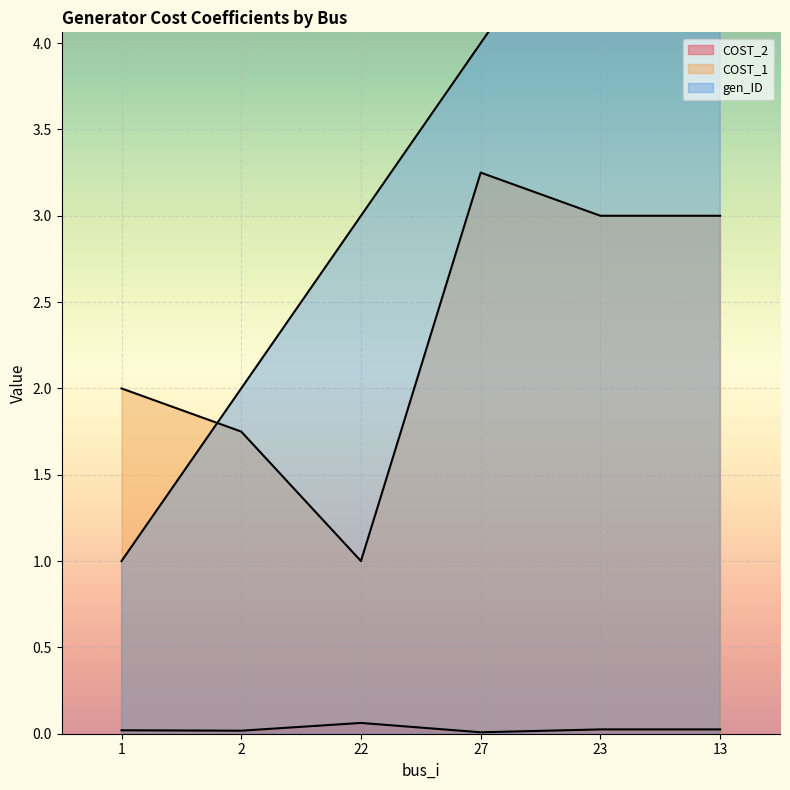

Which series has the widest spread of values?

gen_ID